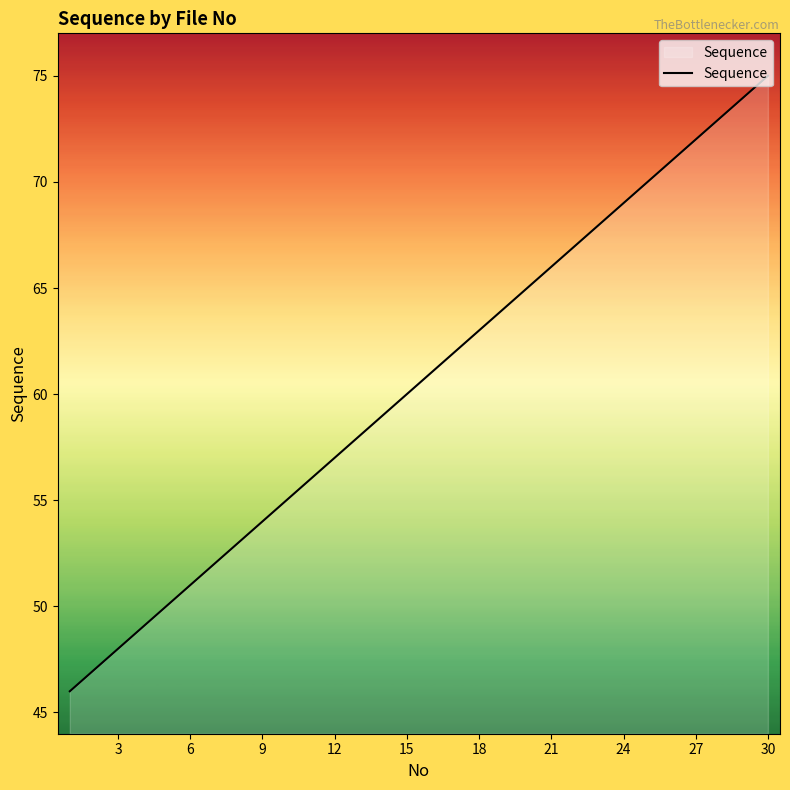

What is the greatest value displayed?

75